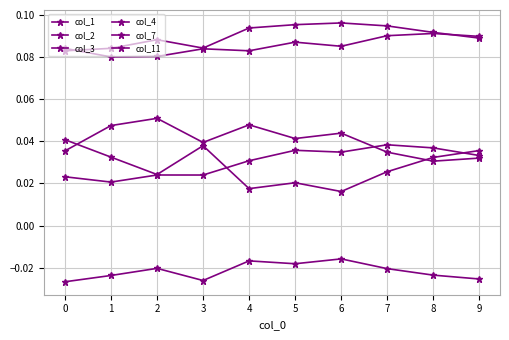

At which category is the sum across all series the highest?

7